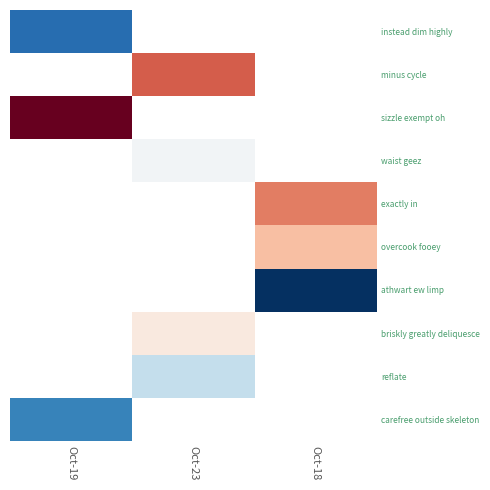

Where is sizzle exempt oh nearest to the value 31830?

Oct-19